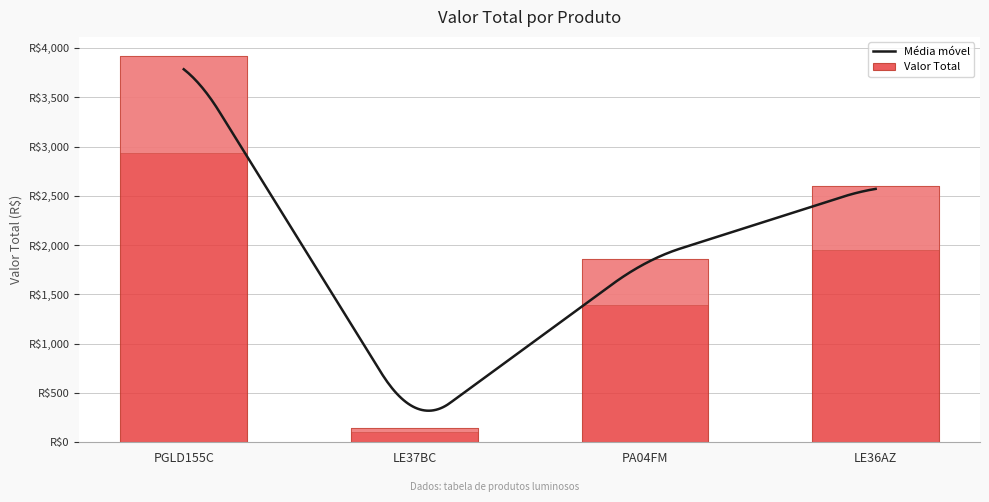

What is the label of the 1st bar from the left?

PGLD155C